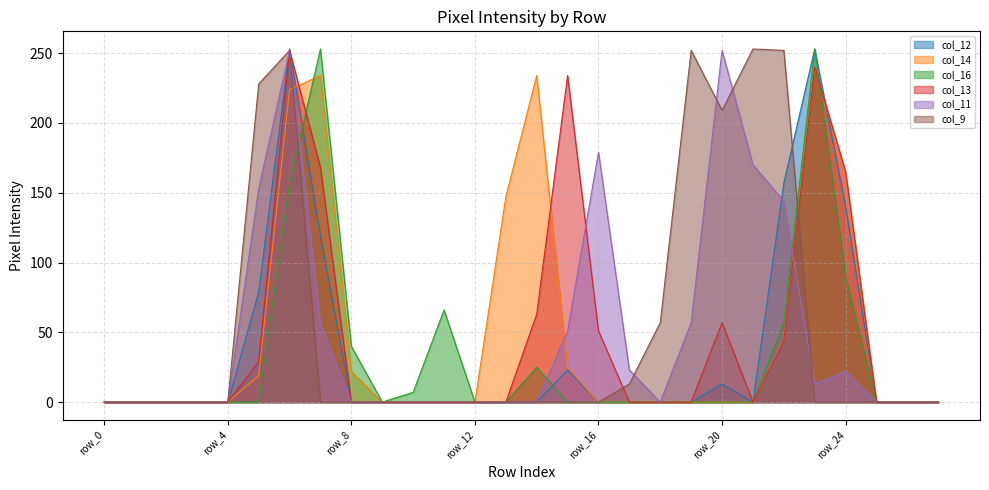

At which category is the sum across all series the highest?

row_6